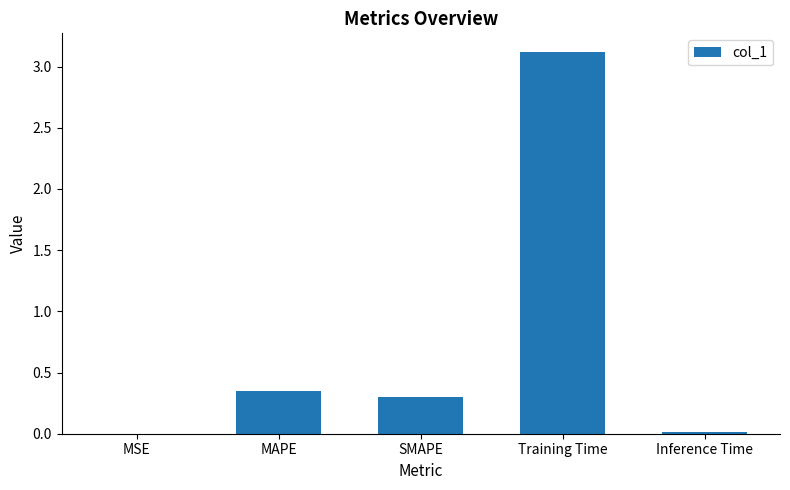

Between SMAPE and MSE, which is larger?

SMAPE